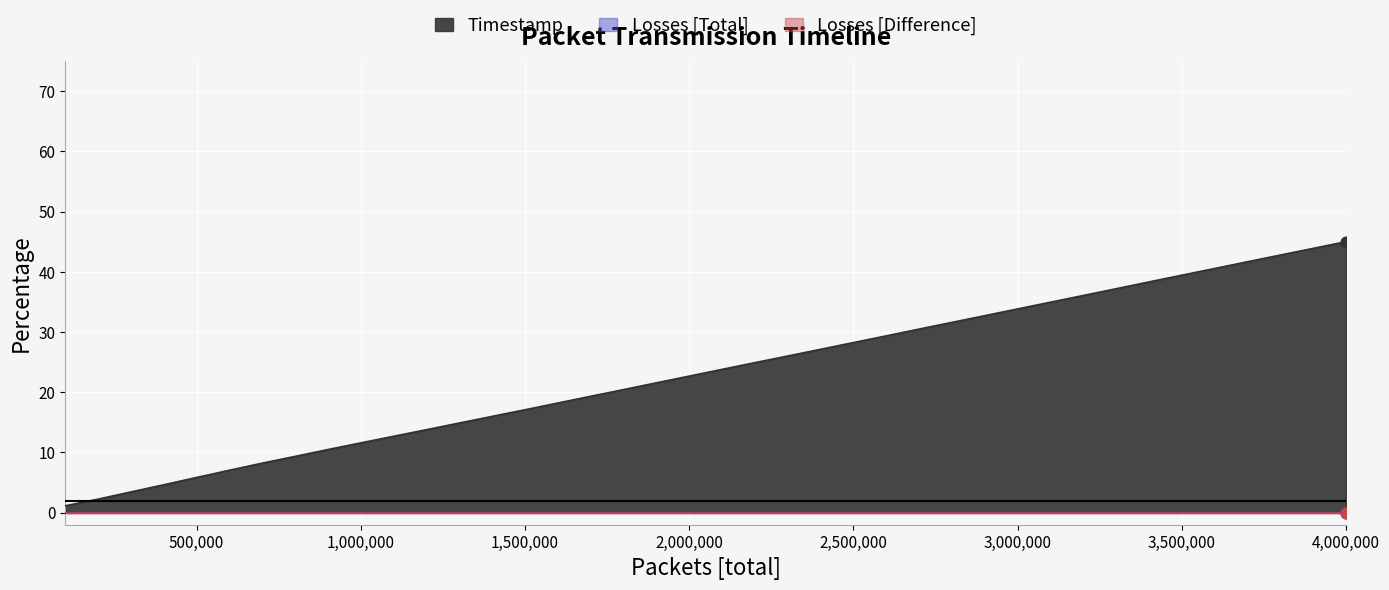

Which series has the largest total across all categories?

Timestamp